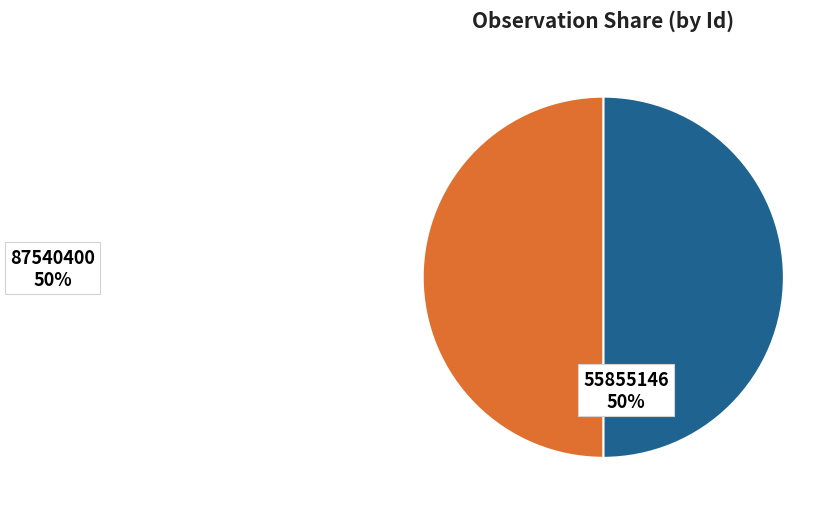

To the nearest percent, what is the average slice percentage?

50%